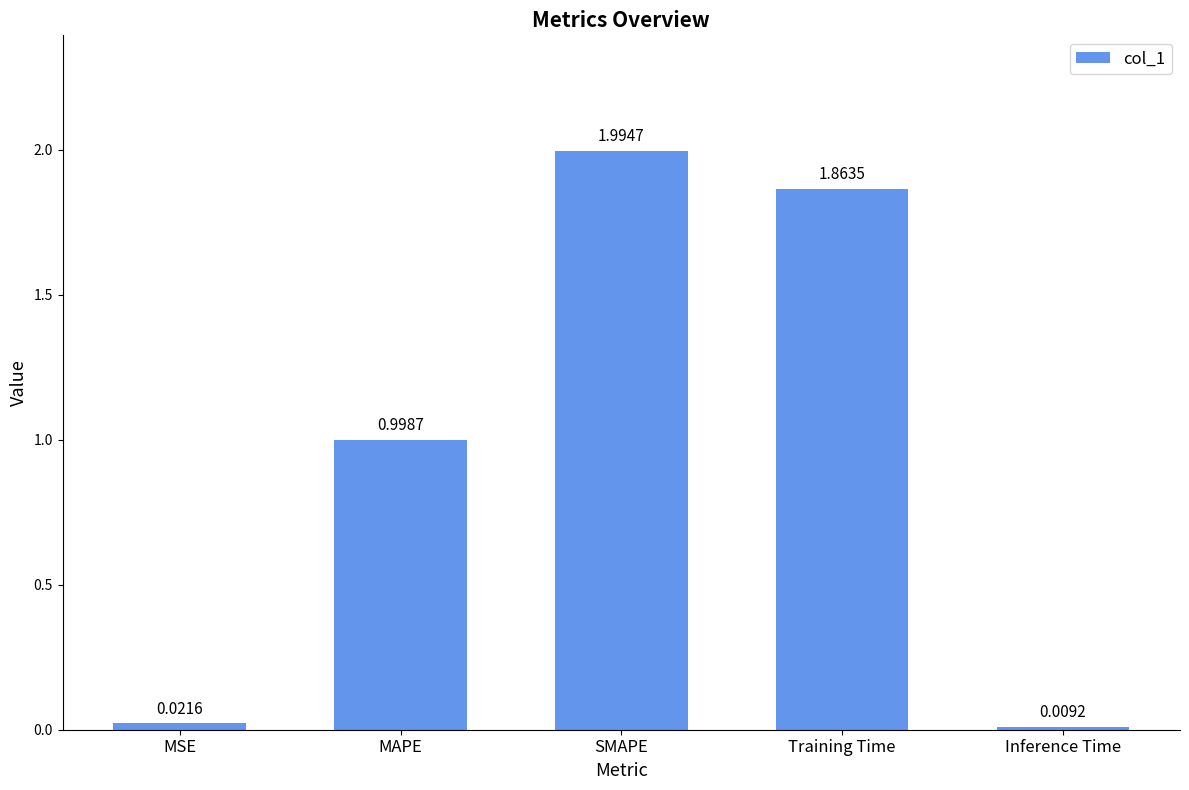

Rank the categories by value from lowest to highest.

Inference Time, MSE, MAPE, Training Time, SMAPE